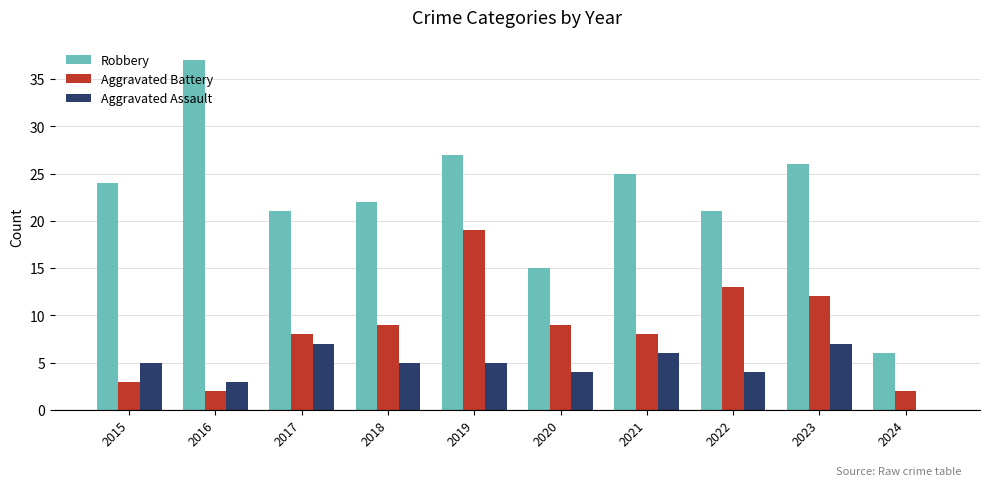

Is it true that Robbery equals 45 at 2023?

False